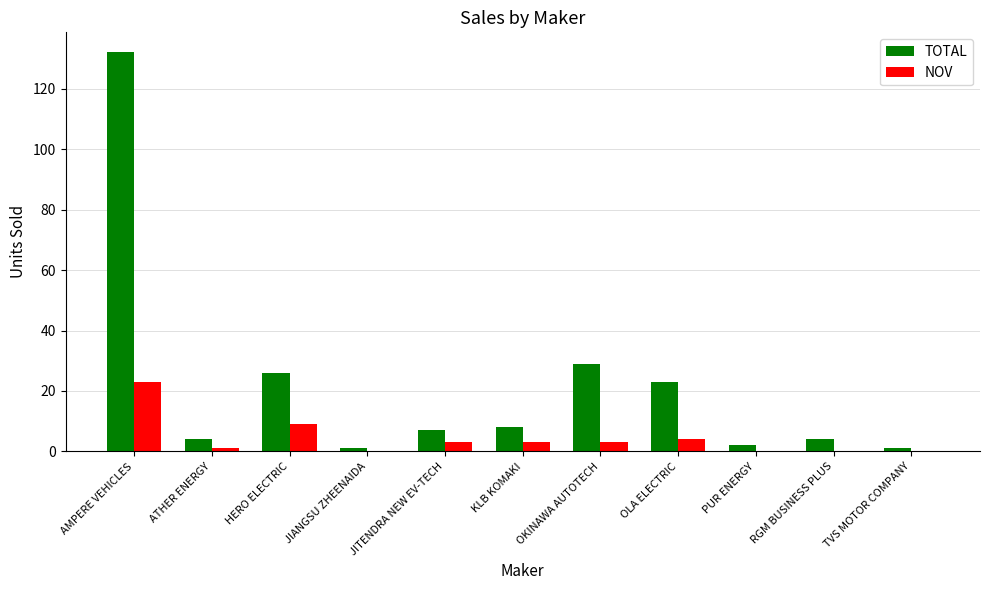

At which category is the sum across all series the highest?

AMPERE VEHICLES